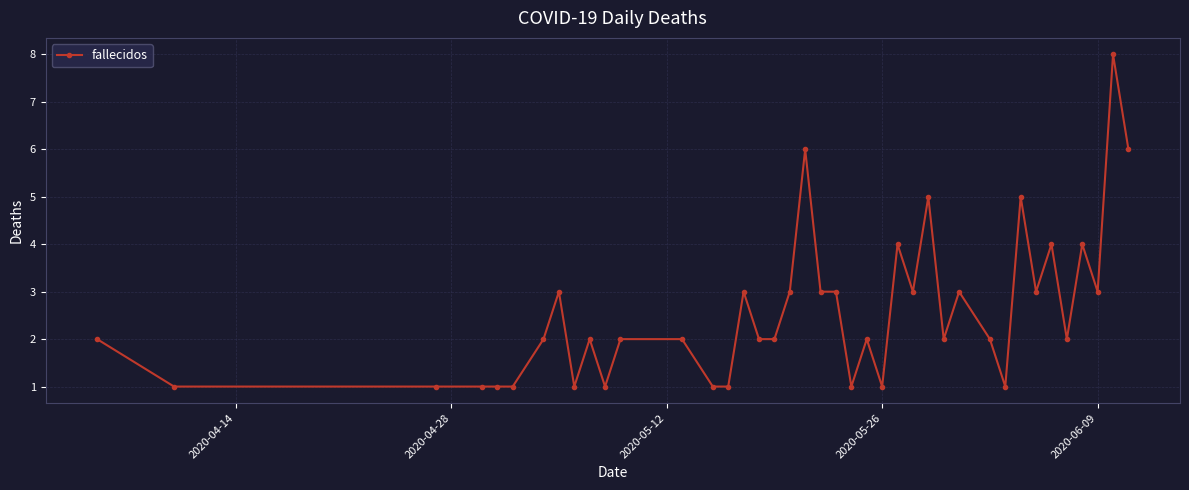

How many values are between 1 and 3?

32